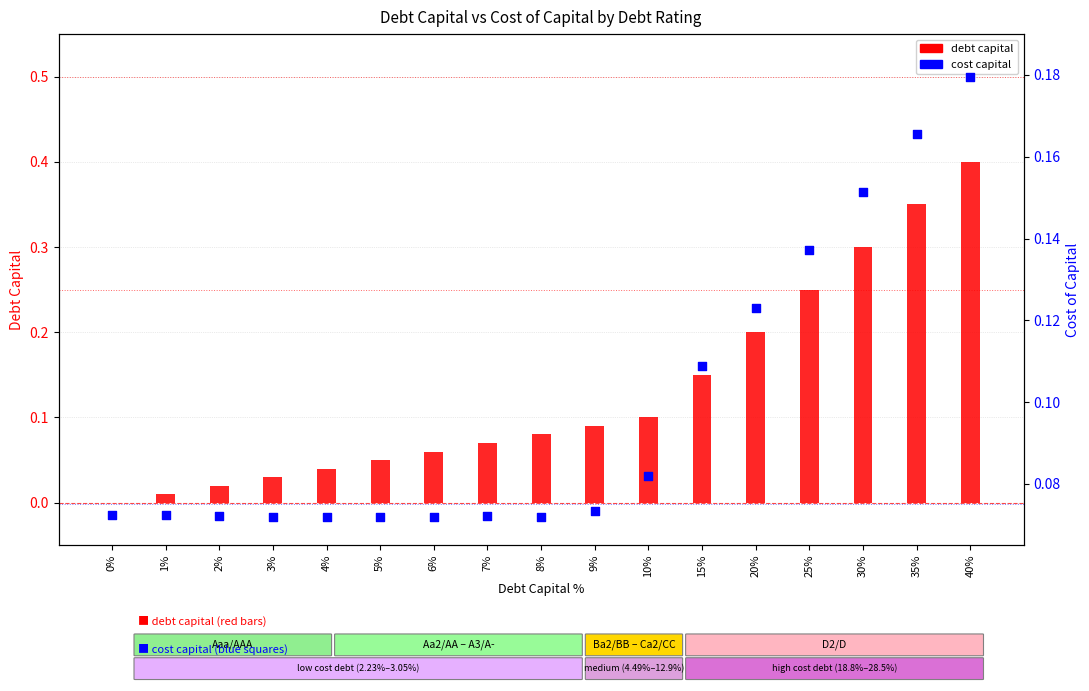

At how many categories does at least one series exceed 0?

17